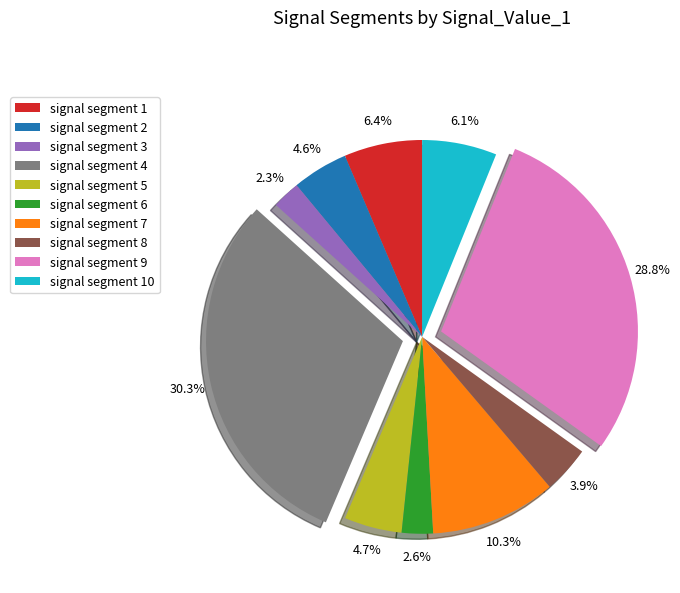

To the nearest percent, what is the combined percentage of signal segment 6 and signal segment 7?

13%